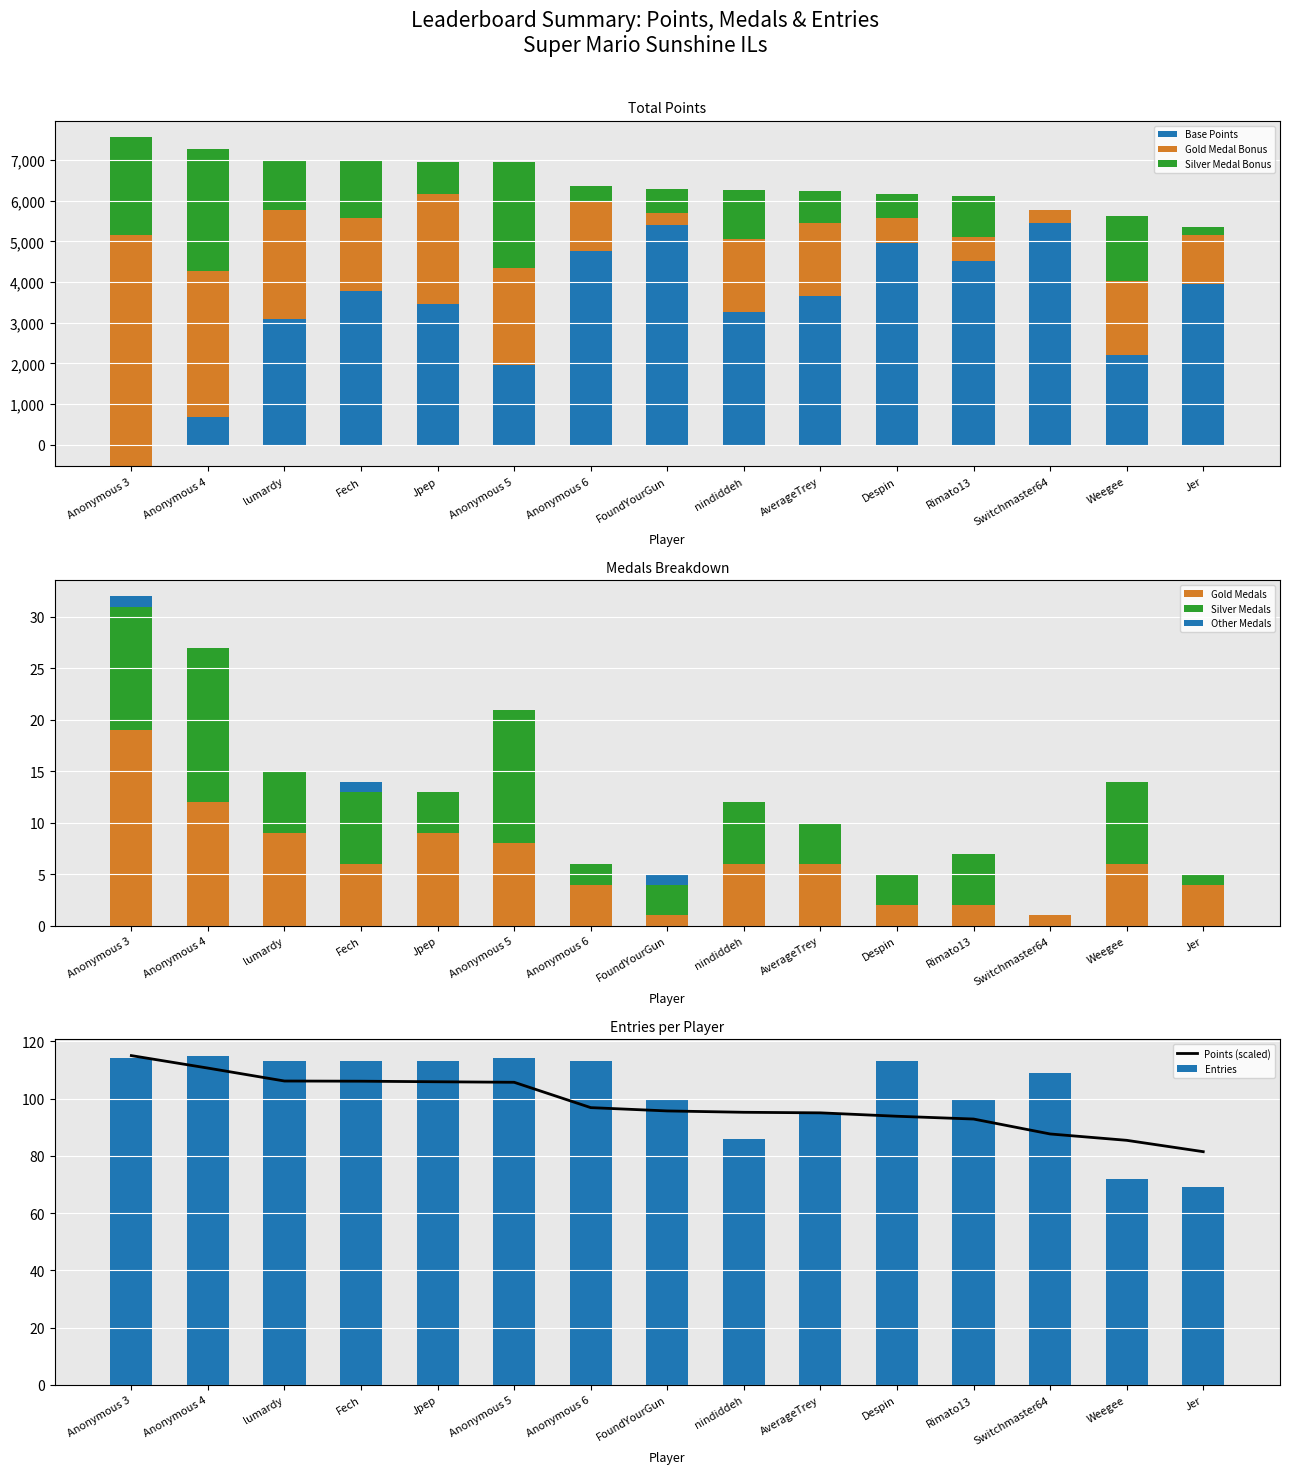

The value of Points (scaled) at Jpep is 105.9. True or false?

True